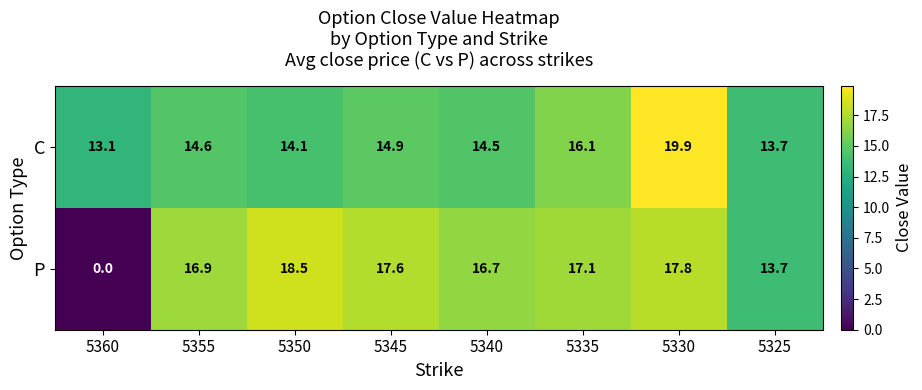

Rank the series by their maximum value, from highest to lowest.

C, P